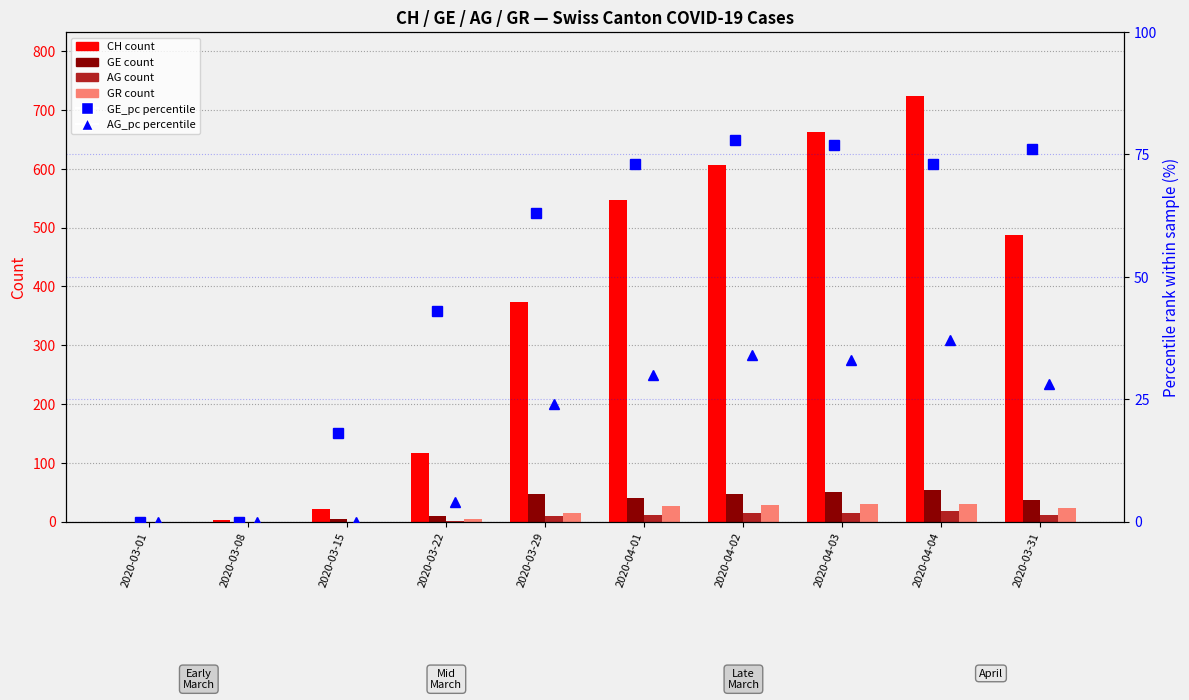

The value of GR at 2020-04-04 is 7. True or false?

False